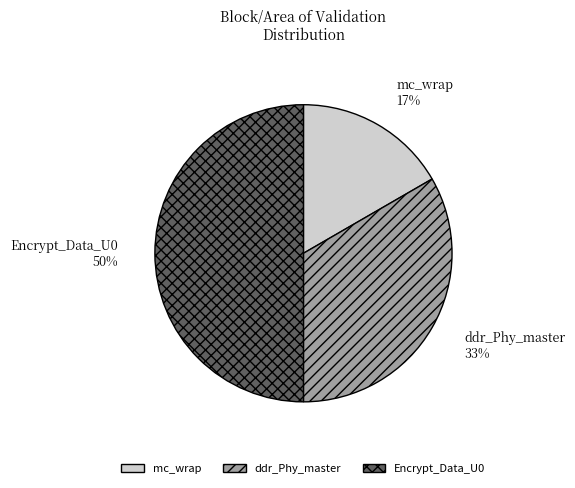

Which category has the smallest portion of the pie?

mc_wrap